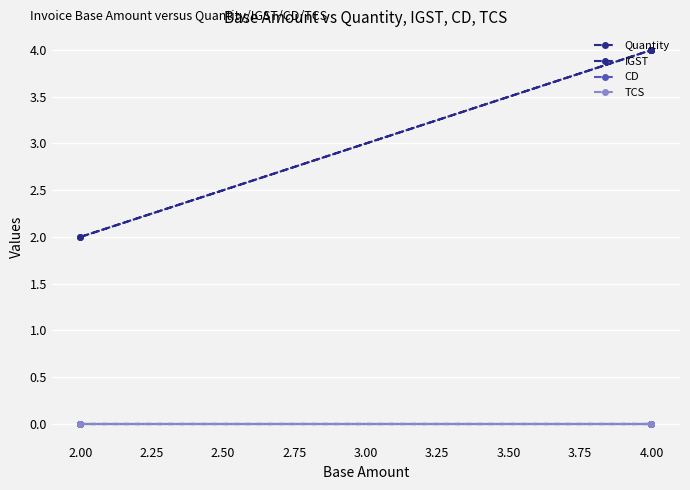

True or false: Quantity has more than 0 interior local peaks.

False